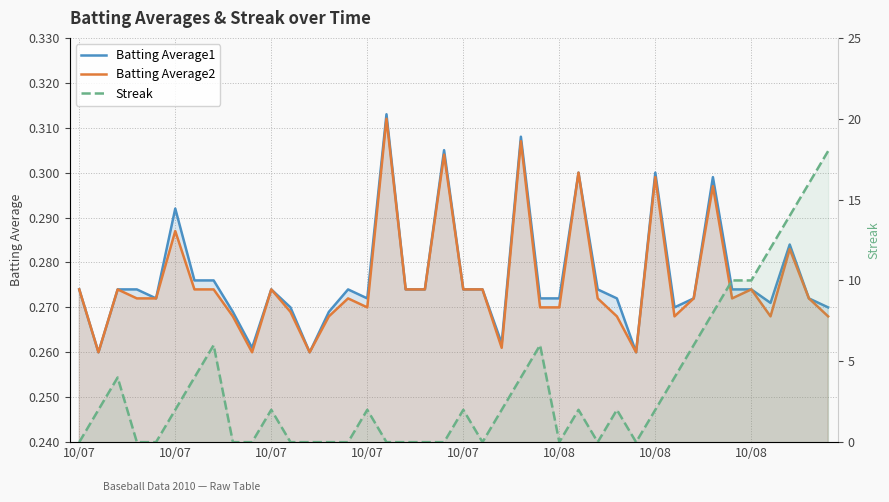

Reading right to left, extract all data points from this chart.

Batting Average1: 0.3	0.3	0.3	0.3	0.3	0.3	0.3	0.3	0.3	0.3	0.3	0.3	0.3	0.3	0.3	0.3	0.3	0.3	0.3	0.3	0.3	0.3	0.3	0.3	0.3	0.3	0.3	0.3	0.3	0.3	0.3	0.3	0.3	0.3	0.3	0.3	0.3	0.3	0.3	0.3
Batting Average2: 0.3	0.3	0.3	0.3	0.3	0.3	0.3	0.3	0.3	0.3	0.3	0.3	0.3	0.3	0.3	0.3	0.3	0.3	0.3	0.3	0.3	0.3	0.3	0.3	0.3	0.3	0.3	0.3	0.3	0.3	0.3	0.3	0.3	0.3	0.3	0.3	0.3	0.3	0.3	0.3
Streak: 18.0	16.0	14.0	12.0	10.0	10.0	8.0	6.0	4.0	2.0	0.0	2.0	0.0	2.0	0.0	6.0	4.0	2.0	0.0	2.0	0.0	0.0	0.0	0.0	2.0	0.0	0.0	0.0	0.0	2.0	0.0	0.0	6.0	4.0	2.0	0.0	0.0	4.0	2.0	0.0